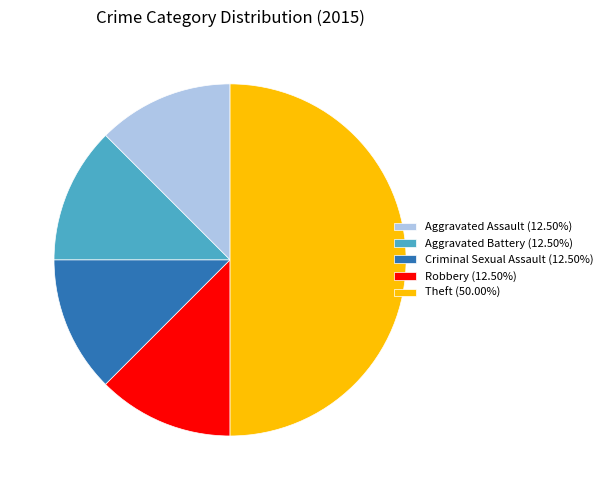

Approximately how many times larger is the value at Robbery (12.50%) compared to Criminal Sexual Assault (12.50%)?

1.0